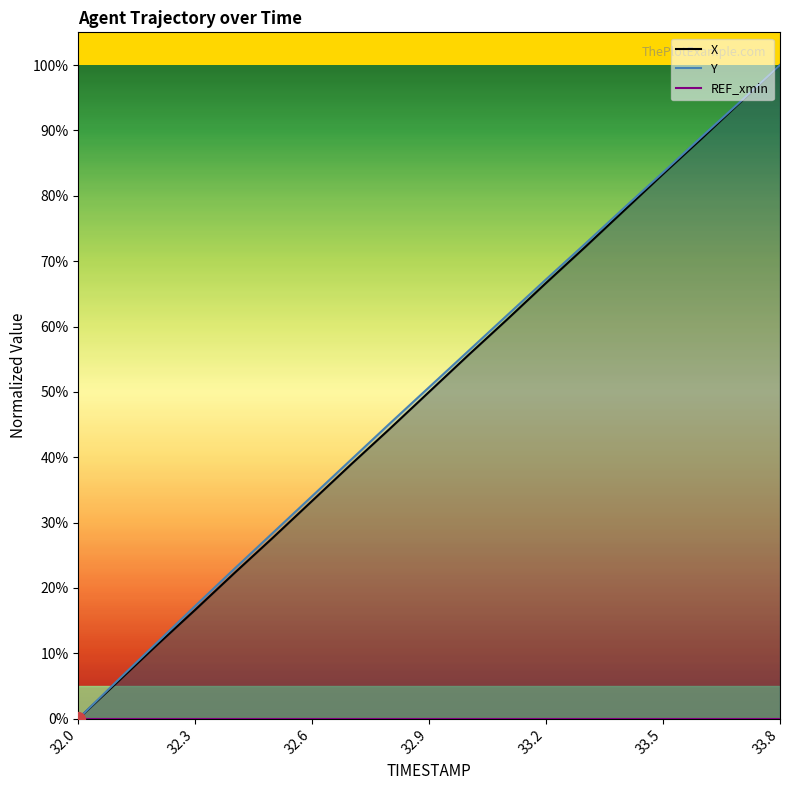

What is the total value across all series at 32.1?

0.1